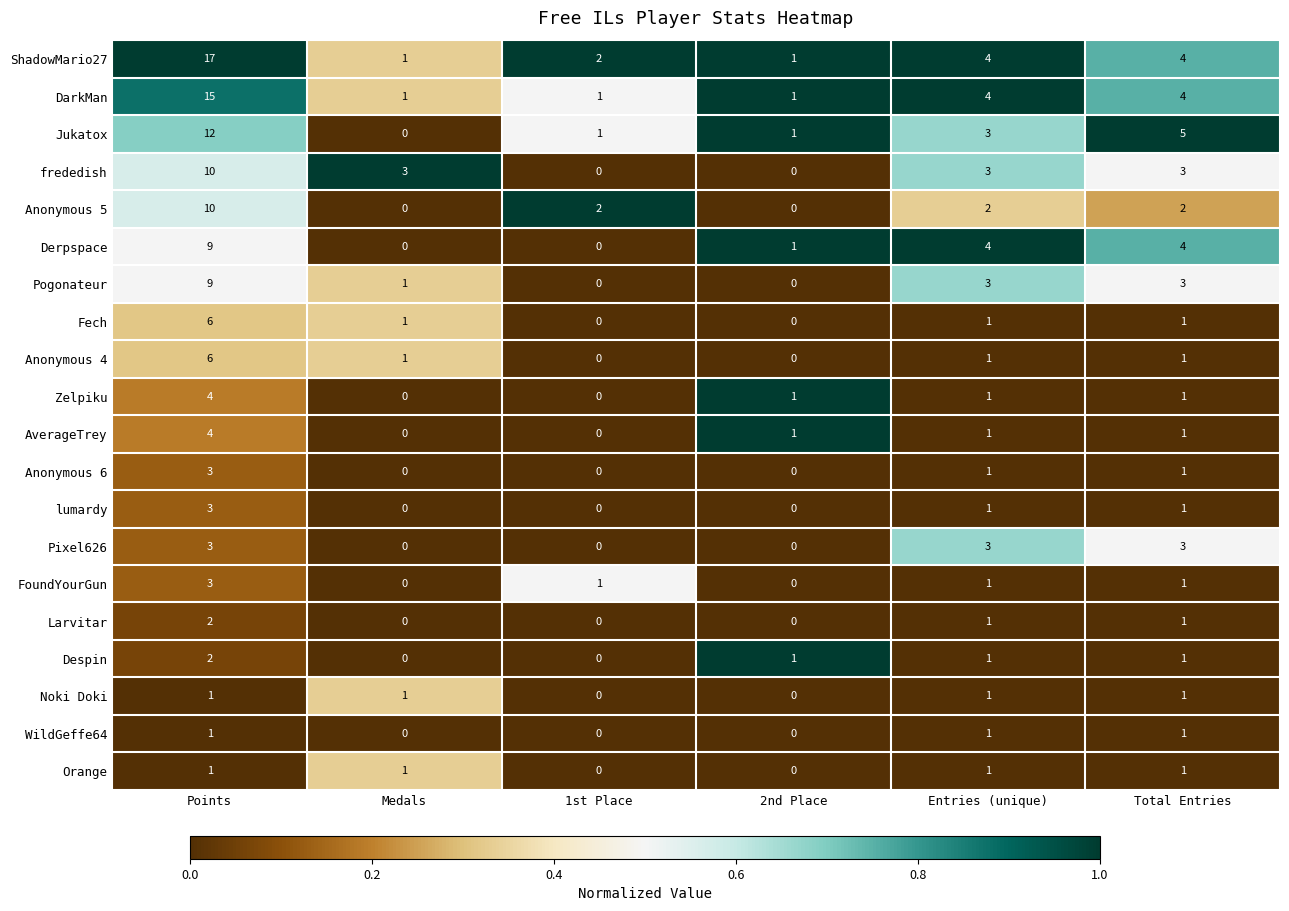

The Larvitar series shows 0 at 1st Place. True or false?

True